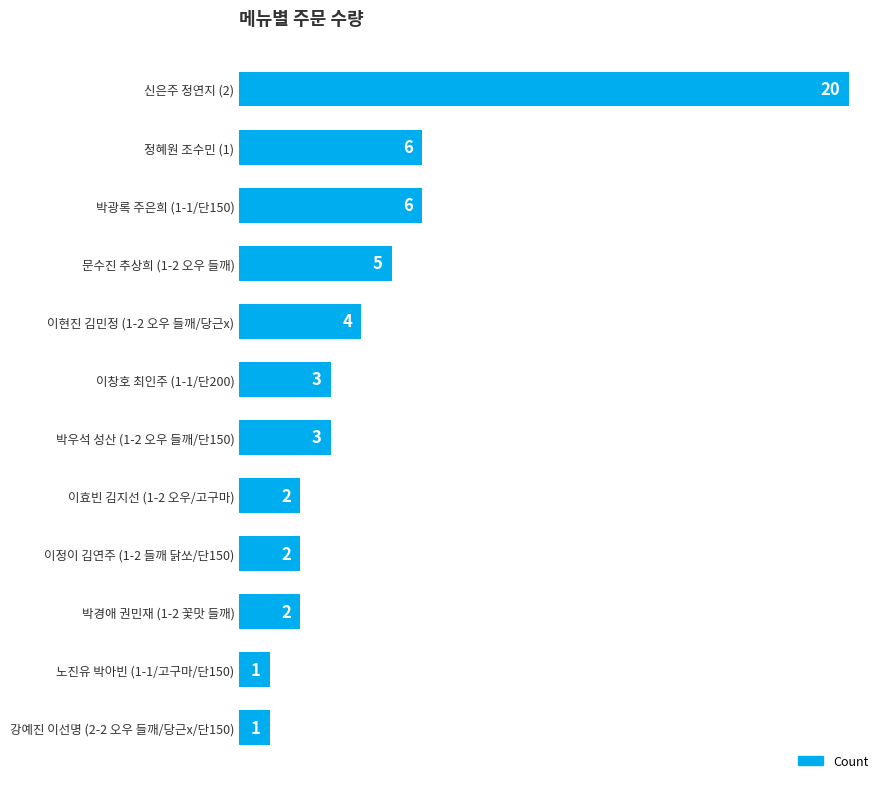

Reading bottom to top, what are all the values shown in this chart?

1	1	2	2	2	3	3	4	5	6	6	20